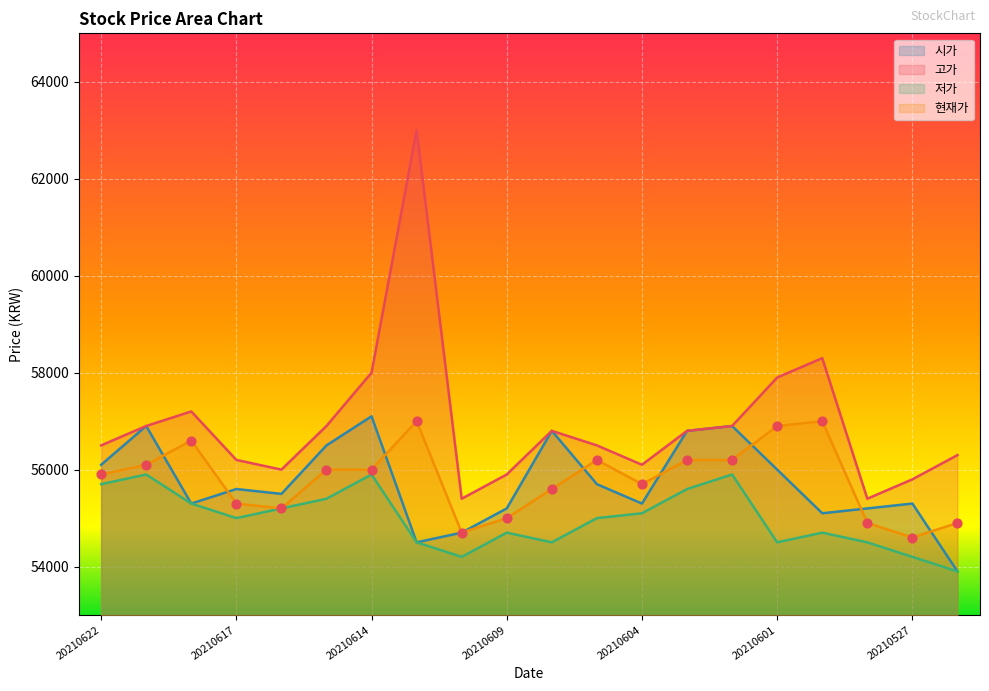

Which series has the largest Y range (max minus min)?

고가